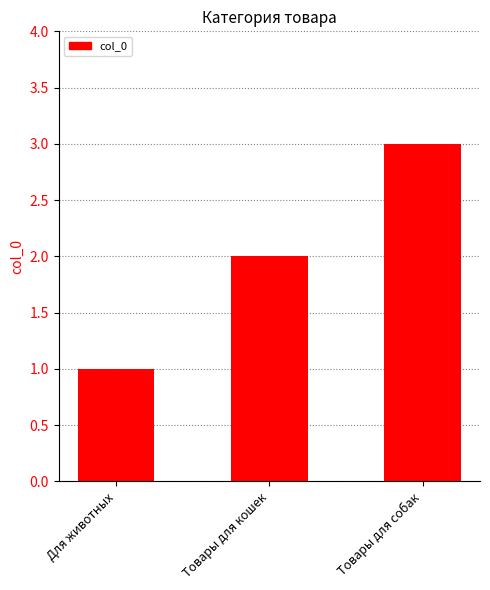

Rank the categories by value from lowest to highest.

Для животных, Товары для кошек, Товары для собак